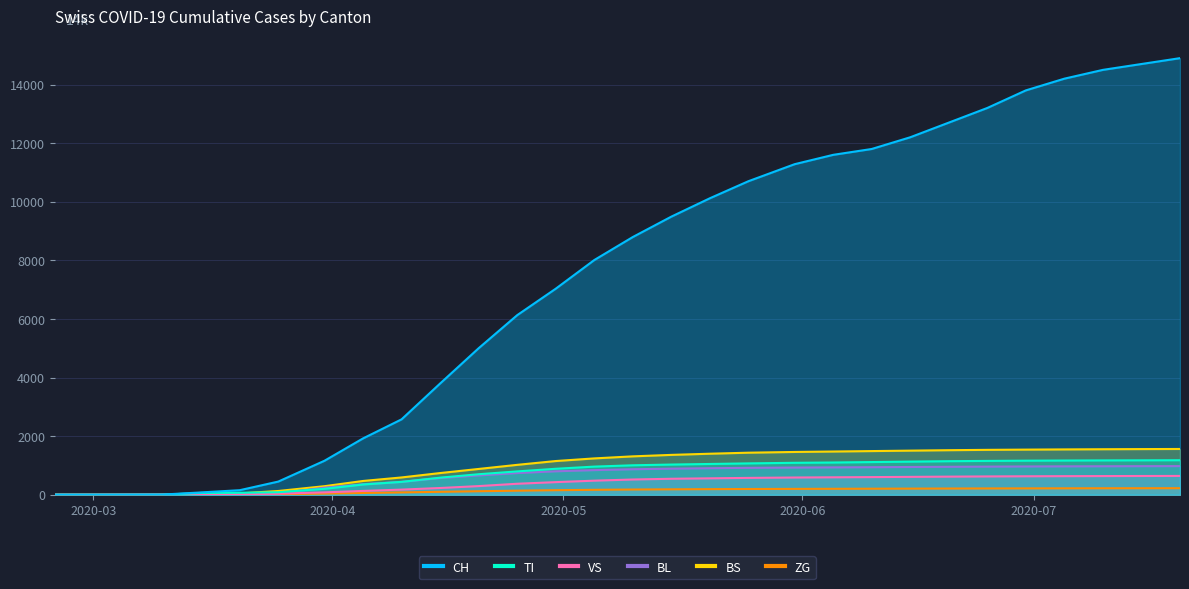

At which category is the sum across all series the highest?

2020-07-20